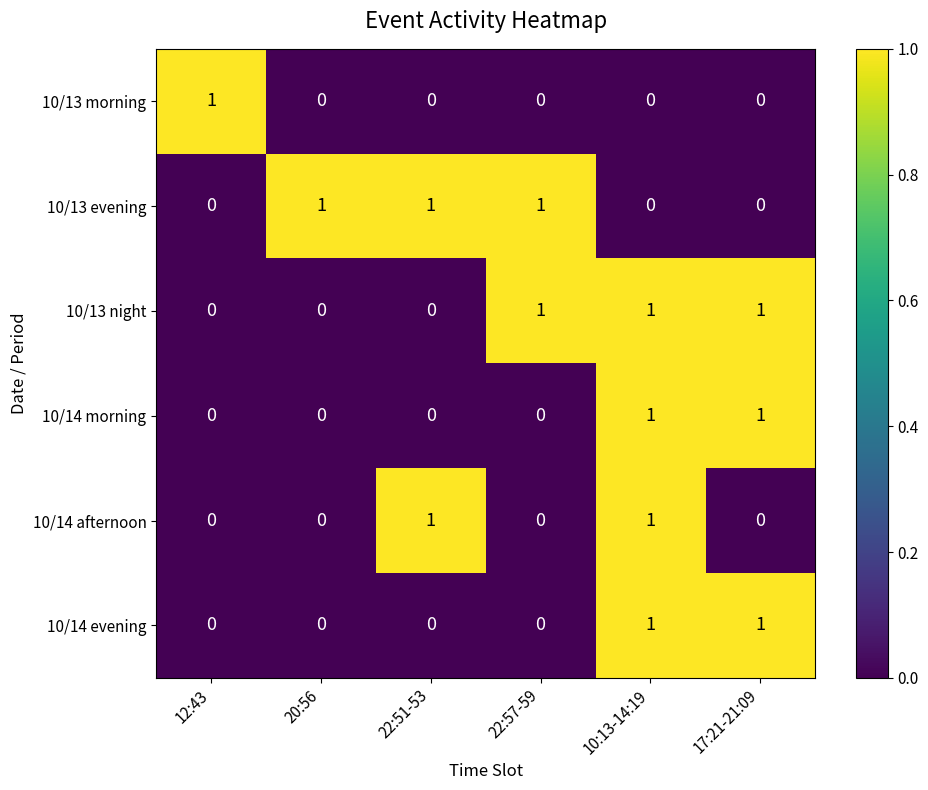

What is the sum of all 10/13 evening values?

3